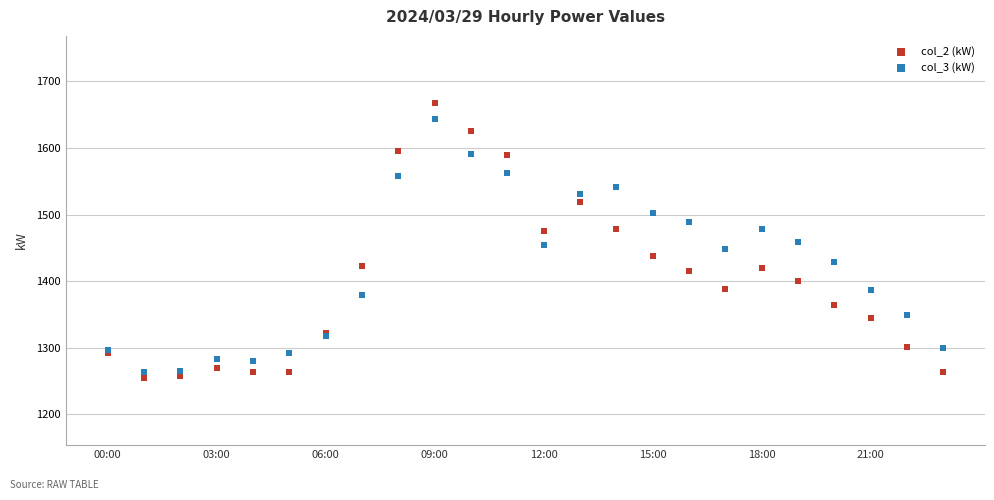

Which series contains the highest Y value?

col_2 (kW)